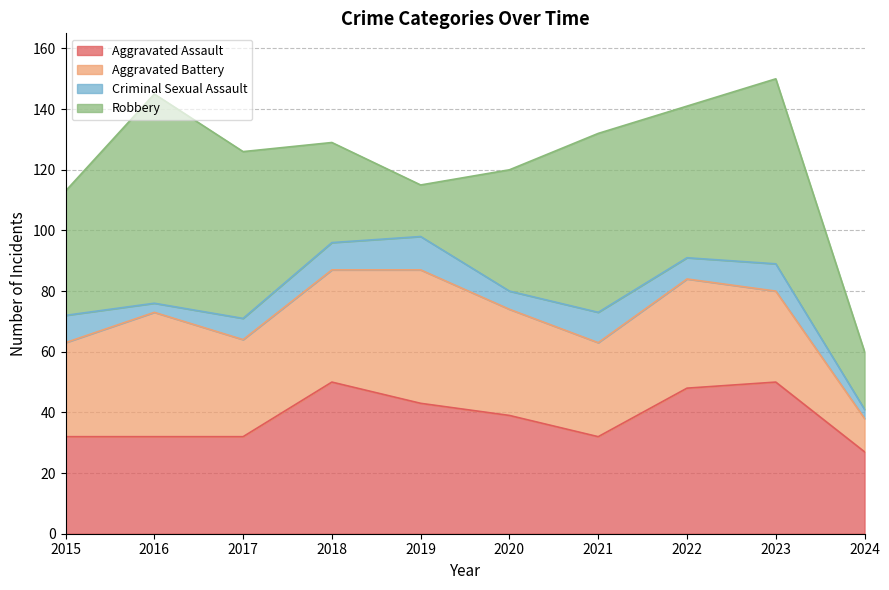

What is the lowest value of the Robbery series?

17